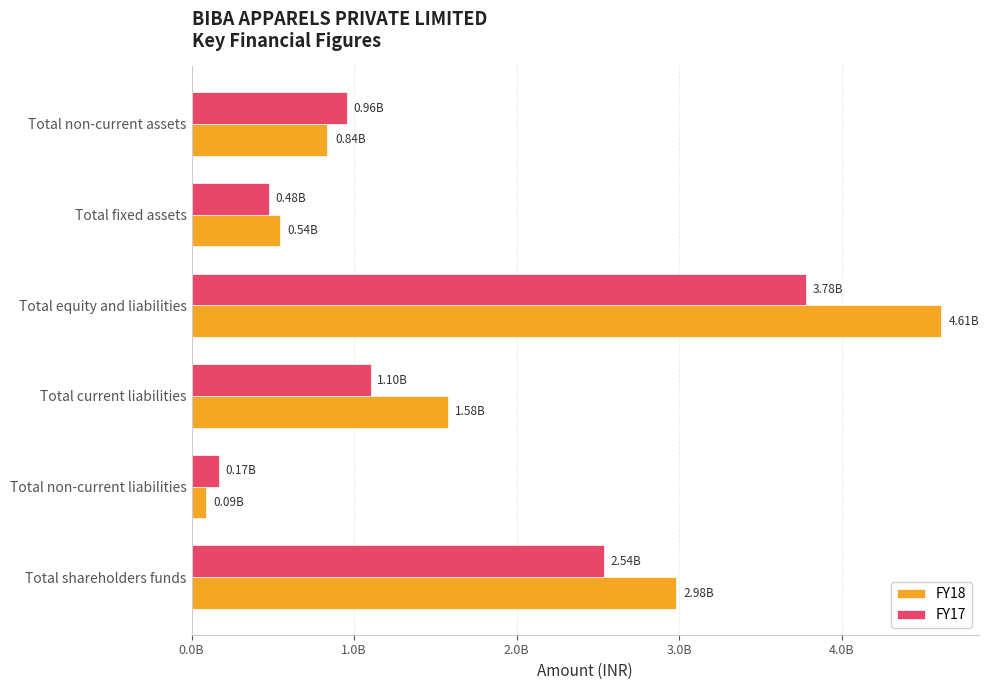

Rank the series by their average value, from highest to lowest.

FY18, FY17